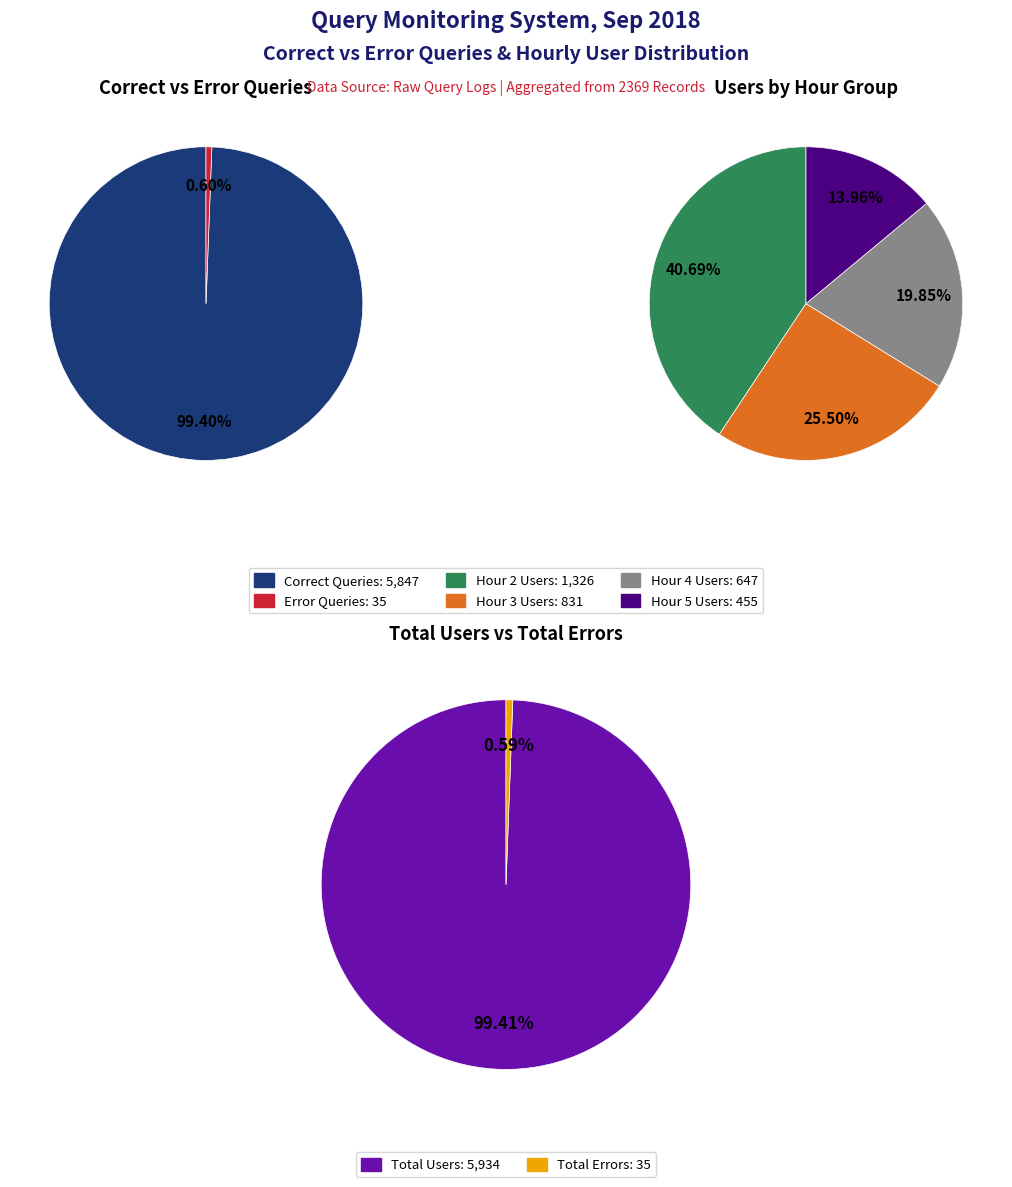

Is it true that 3 is 9% of the pie?

False